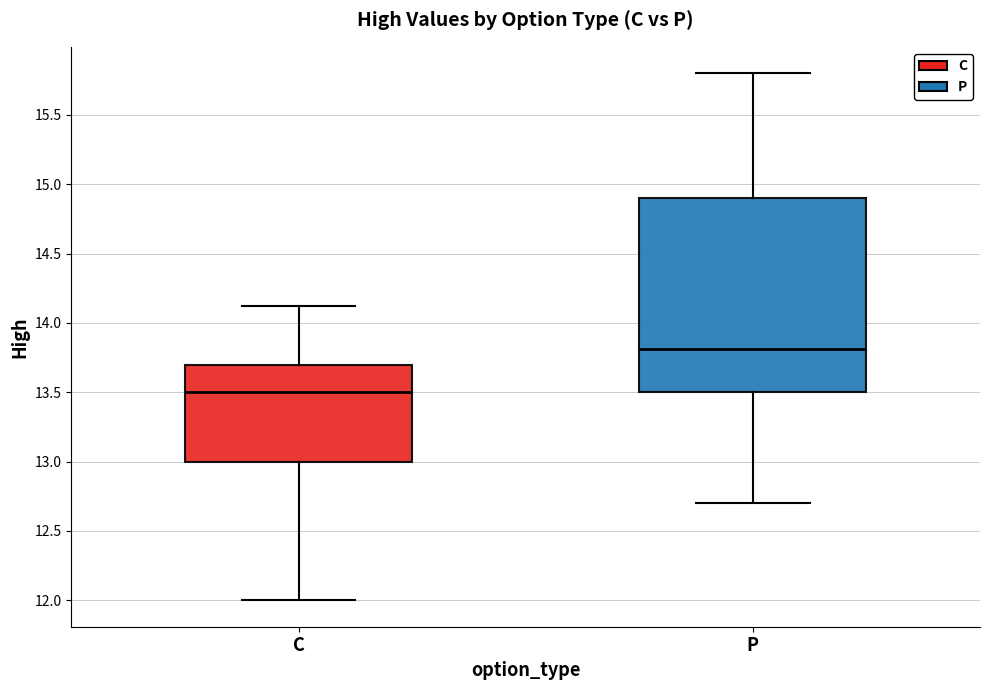

Comparing the boxes themselves (not the whiskers), which one is the tallest?

P